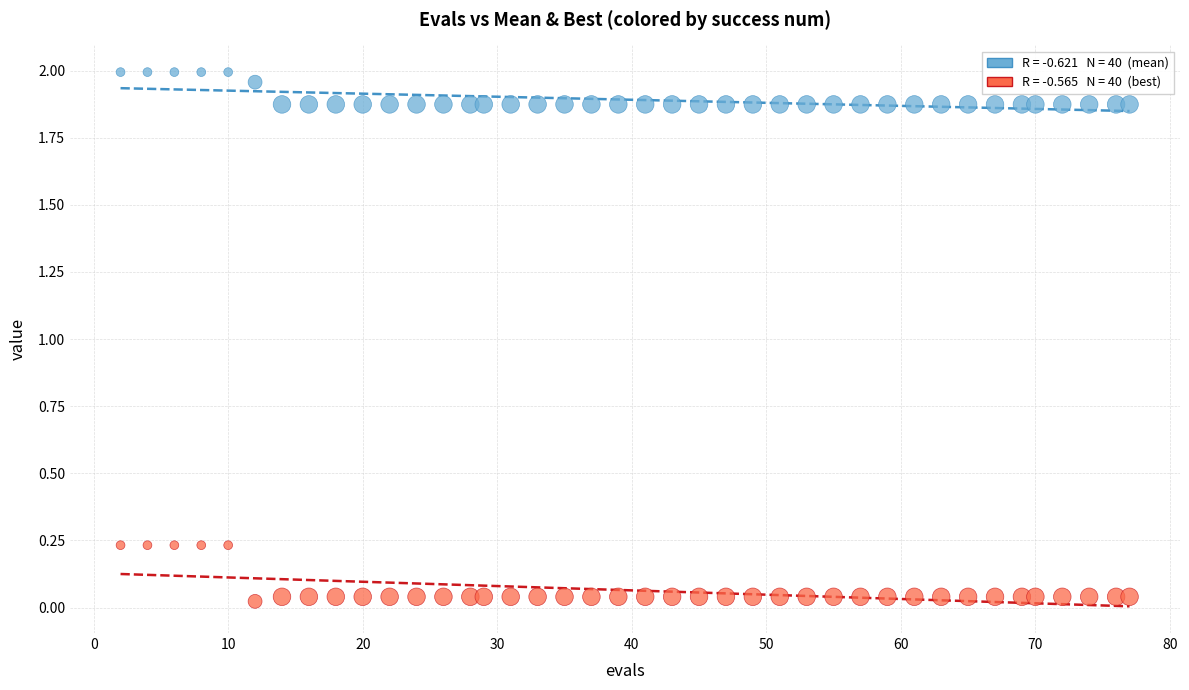

Across all data points, what is the range of X values (max minus min)?

75.0